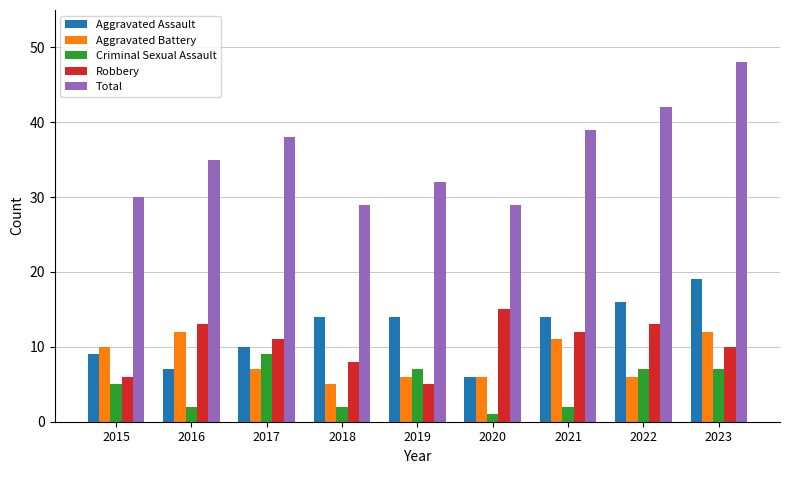

What is the total value across all series at 2022?

84